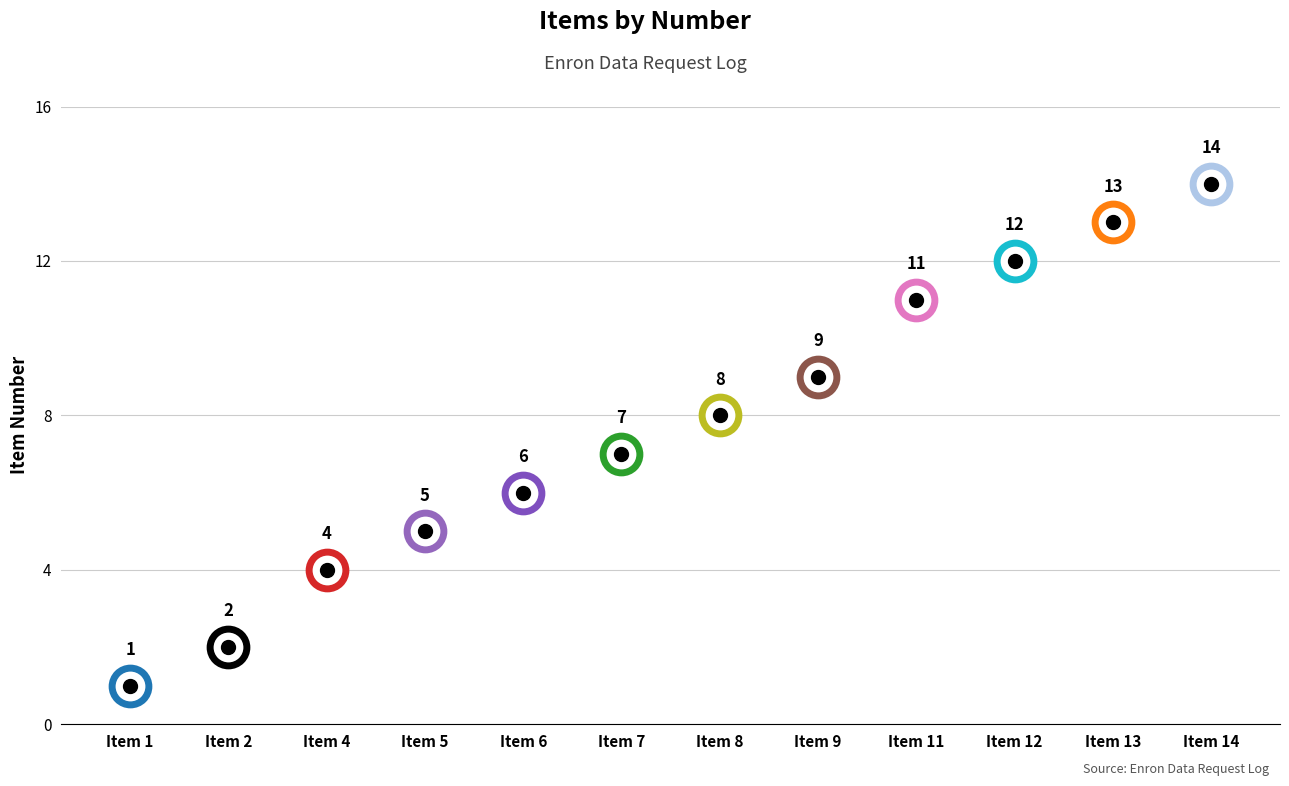

What is the ratio of the value at Item 7 to the value at Item 4?

1.8